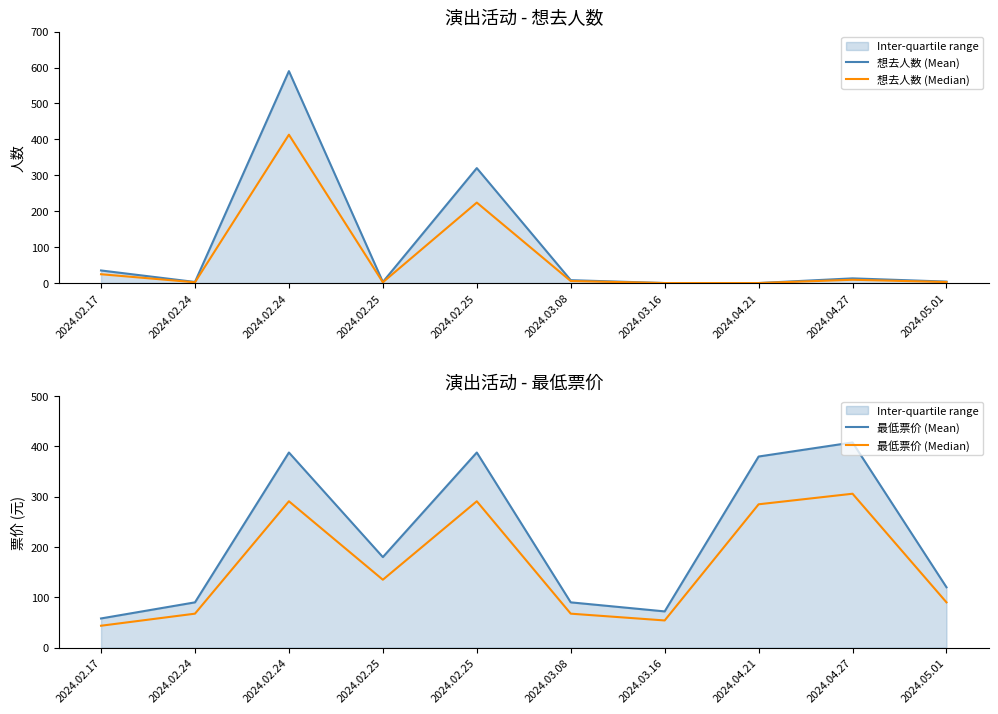

What is the spread (max minus min) of values at 2024.02.25?

177.9